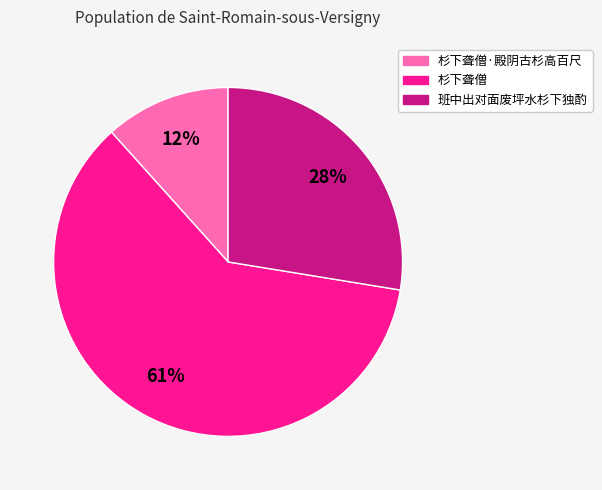

What percentage is the 杉下聋僧·殿阴古杉高百尺 slice, to the nearest percent?

12%